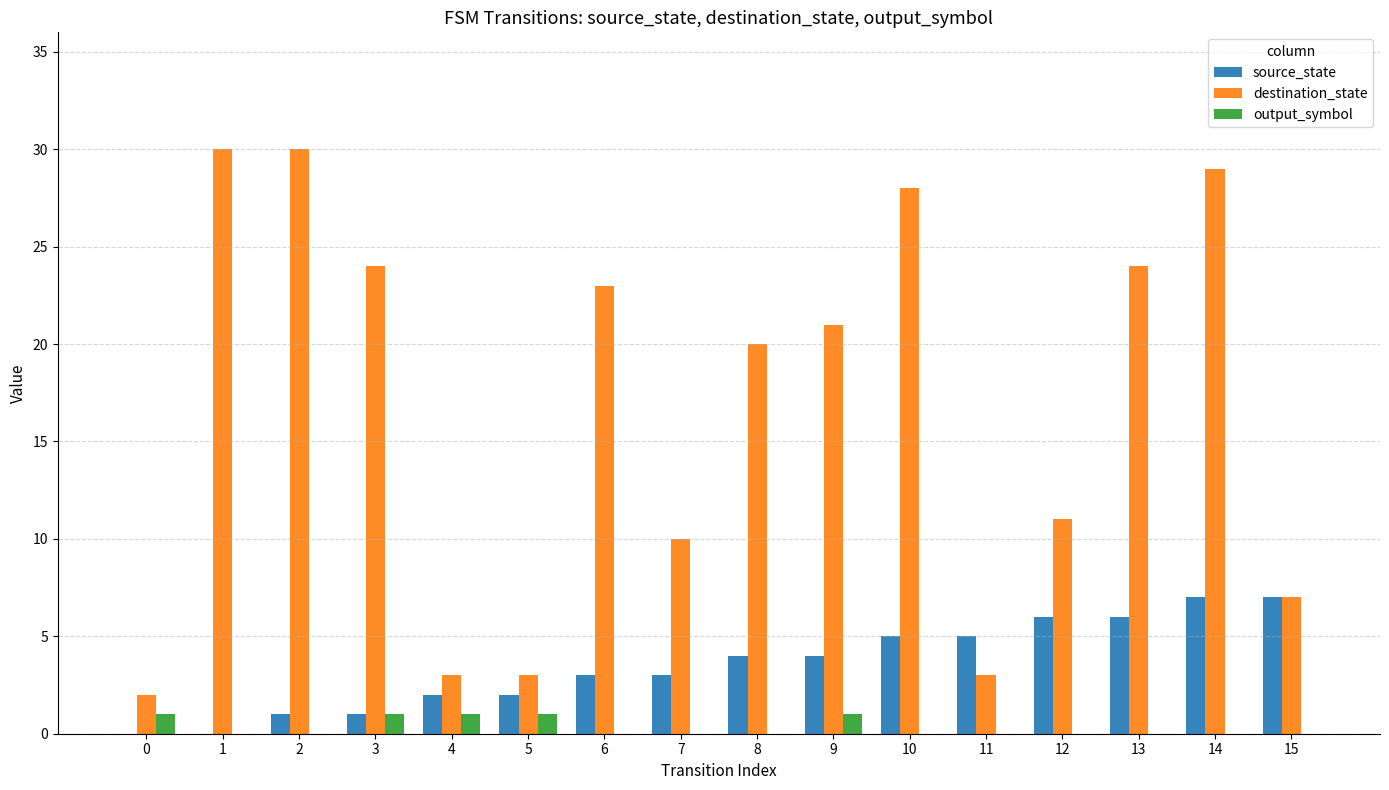

Which series has the largest total across all categories?

destination_state